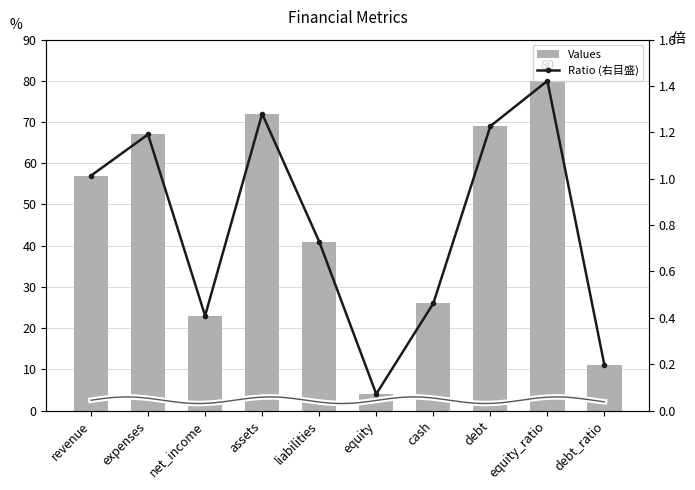

What is the value of the Ratio (右目盛) bar at the 9th from the left?

1.4